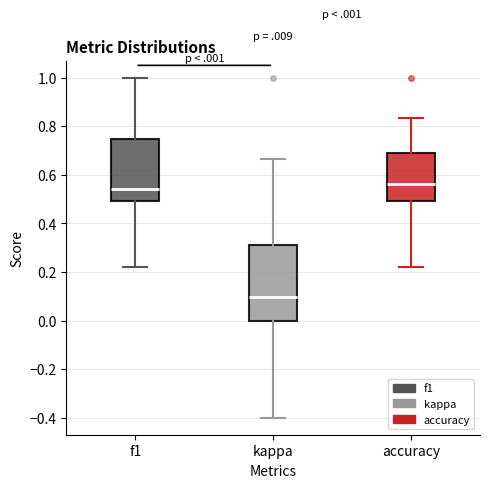

Which box's median line is the lowest?

kappa